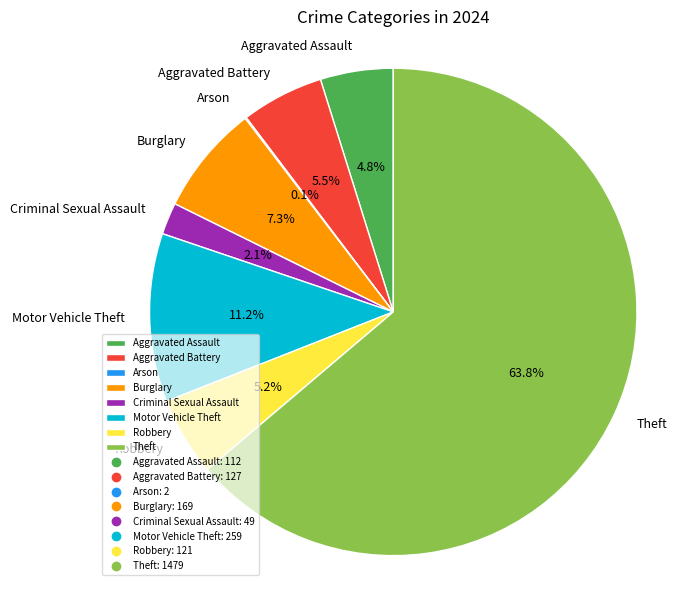

Between Robbery and Burglary, which is larger?

Burglary